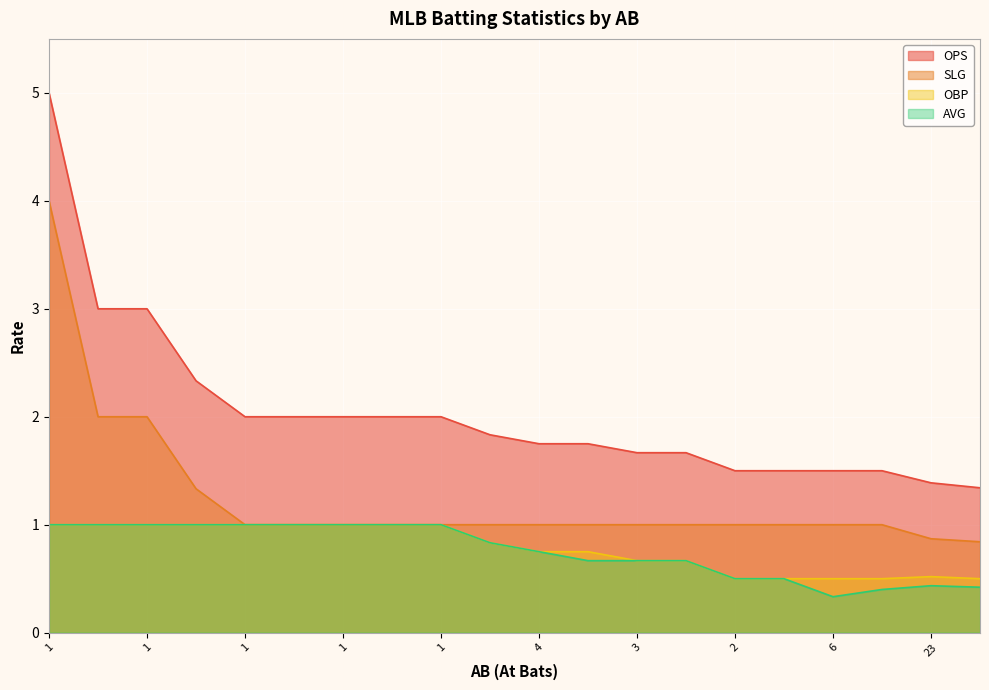

Reading left to right, what are all the values shown in this chart?

OPS: 5.0	3.0	3.0	2.3	2.0	2.0	2.0	2.0	2.0	1.8	1.8	1.8	1.7	1.7	1.5	1.5	1.5	1.5	1.4	1.3
SLG: 4.0	2.0	2.0	1.3	1.0	1.0	1.0	1.0	1.0	1.0	1.0	1.0	1.0	1.0	1.0	1.0	1.0	1.0	0.9	0.8
OBP: 1.0	1.0	1.0	1.0	1.0	1.0	1.0	1.0	1.0	0.8	0.8	0.8	0.7	0.7	0.5	0.5	0.5	0.5	0.5	0.5
AVG: 1.0	1.0	1.0	1.0	1.0	1.0	1.0	1.0	1.0	0.8	0.8	0.7	0.7	0.7	0.5	0.5	0.3	0.4	0.4	0.4